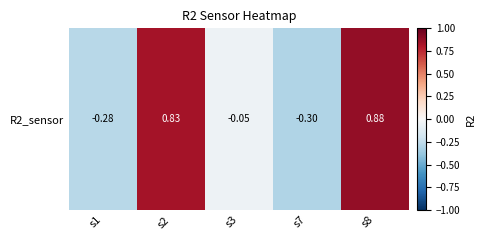

The value at s3 is -0.1. True or false?

True